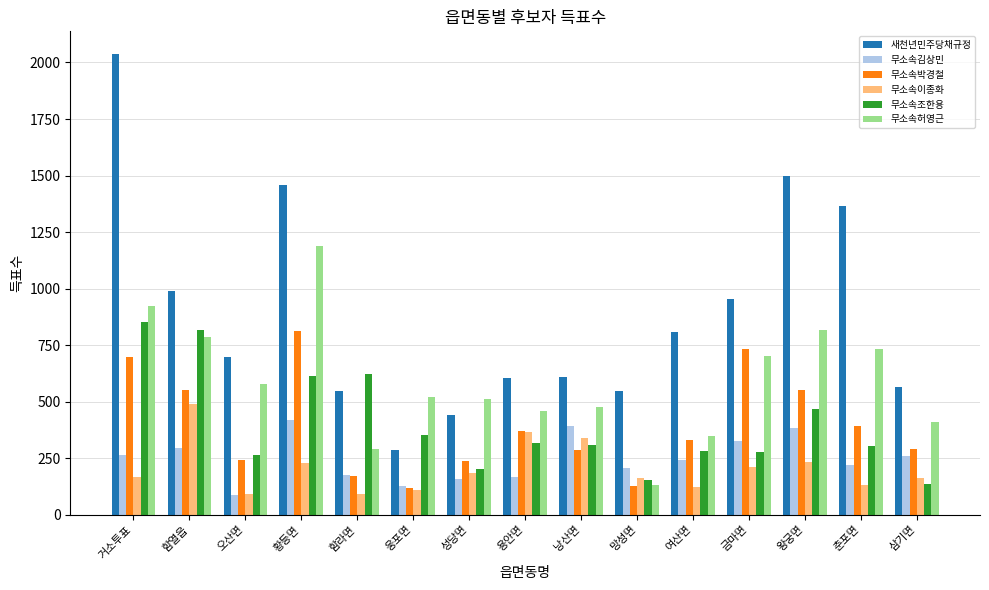

Rank the series by their maximum value, from highest to lowest.

새천년민주당채규정, 무소속허영근, 무소속조한용, 무소속박경철, 무소속이종화, 무소속김상민